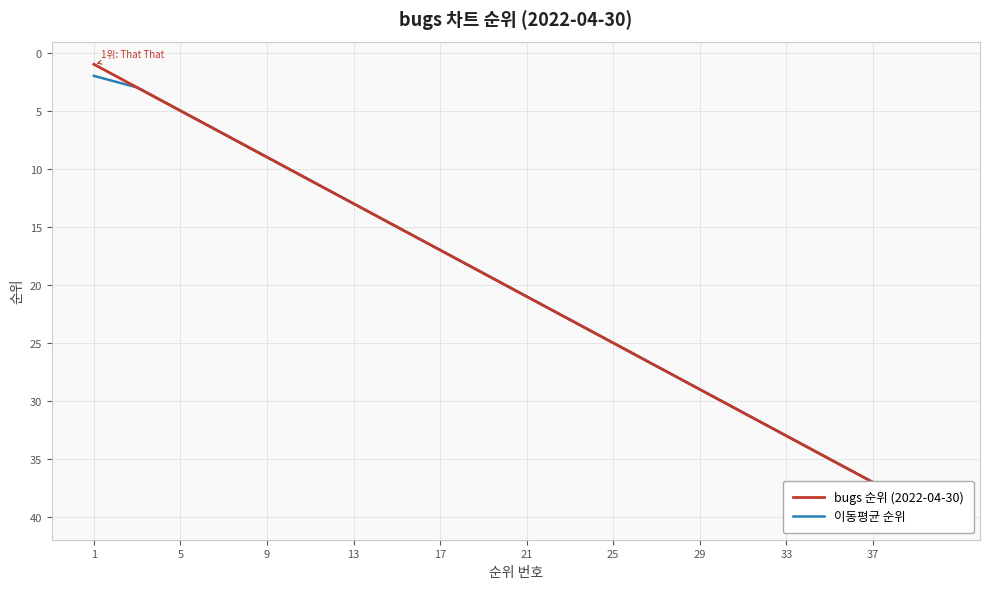

How many data points in 이동평균 순위 are less than 21?

20